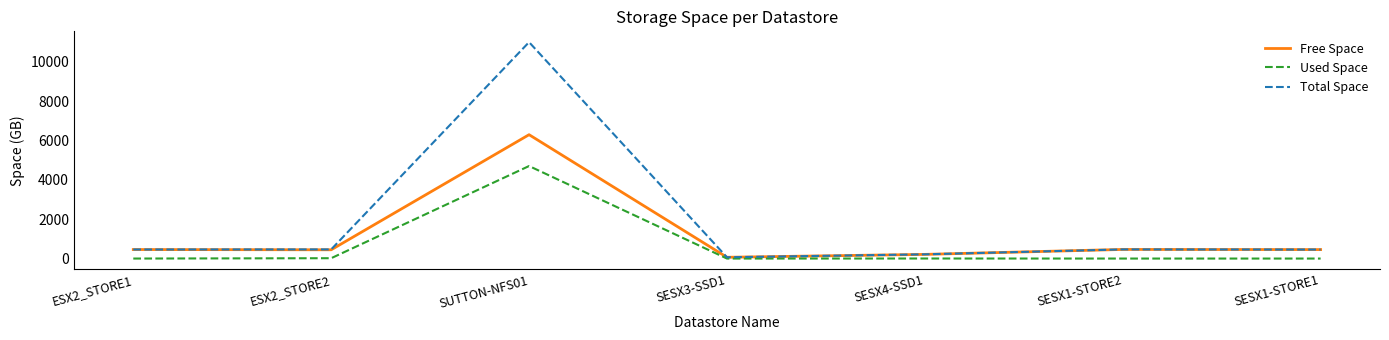

At which category is the sum across all series the highest?

SUTTON-NFS01